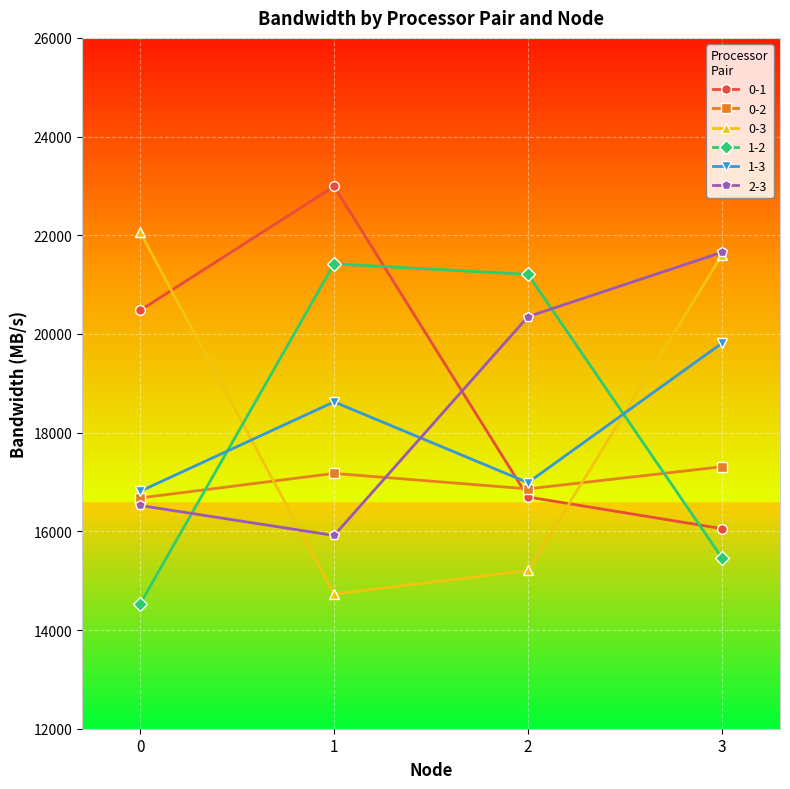

Between which two adjacent categories do 1-2 and 0-1 first intersect?

1 and 2